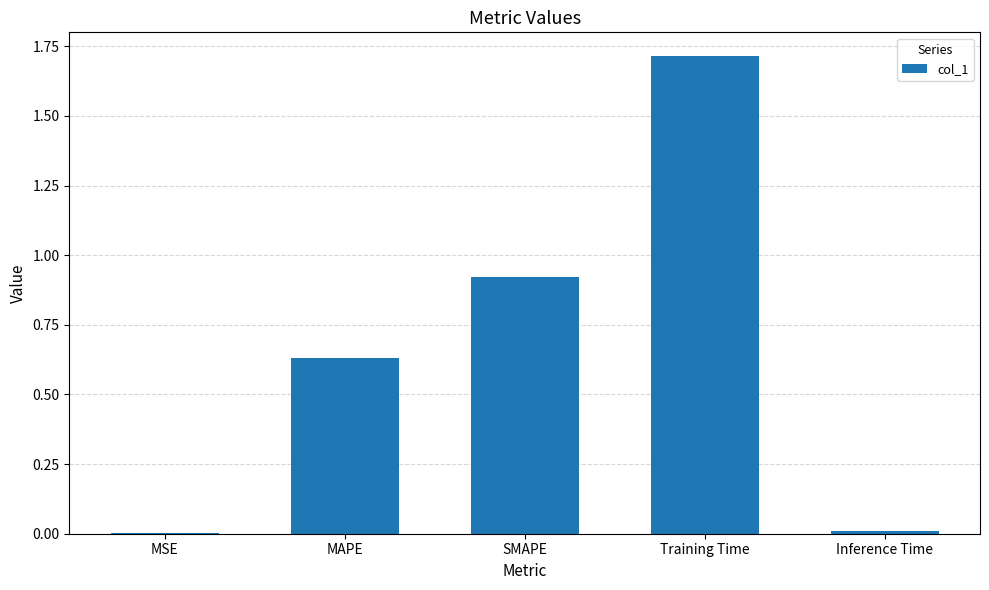

Which has a higher value, SMAPE or MAPE?

SMAPE